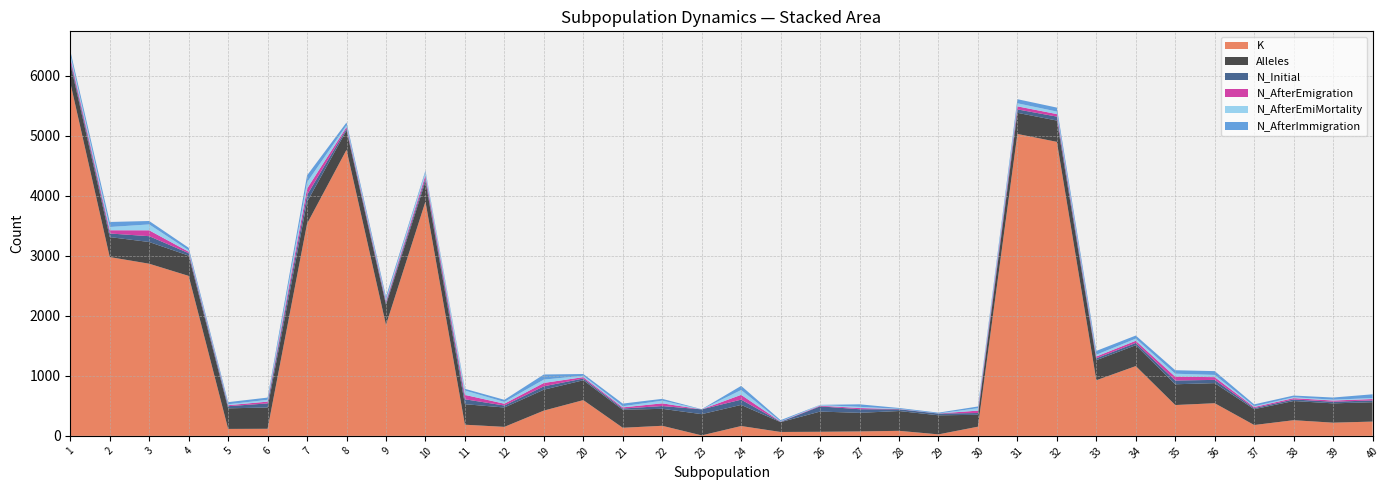

Reading right to left, extract all data points from this chart.

K: 40=238	39=220	38=261	37=181	36=544	35=514	34=1163	33=927	32=4900	31=5032	30=153	29=25	28=84	27=74	26=68	25=65	24=164	23=8	22=168	21=135	20=596	19=421	12=150	11=186	10=3905	9=1849	8=4768	7=3536	6=118	5=116	4=2666	3=2869	2=2980	1=5888
N_Initial: 40=30	39=27	38=26	37=18	36=54	35=63	34=38	33=32	32=66	31=57	30=30	29=29	28=29	27=60	26=87	25=6	24=88	23=80	22=46	21=21	20=29	19=56	12=33	11=82	10=49	9=34	8=28	7=115	6=68	5=36	4=41	3=97	2=60	1=51
N_AfterEmigration: 40=23	39=20	38=22	37=18	36=46	35=63	34=36	33=29	32=42	31=51	30=40	29=1	28=4	27=20	26=11	25=3	24=80	23=0	22=45	21=19	20=23	19=56	12=30	11=73	10=54	9=29	8=29	7=106	6=30	5=16	4=24	3=98	2=54	1=53
N_AfterEmiMortality: 40=16	39=14	38=15	37=13	36=37	35=50	34=36	33=29	32=42	31=51	30=40	29=1	28=4	27=20	26=11	25=3	24=80	23=0	22=45	21=19	20=23	19=56	12=30	11=73	10=54	9=29	8=29	7=106	6=30	5=16	4=24	3=98	2=54	1=53
N_AfterImmigration: 40=63	39=36	38=28	37=31	36=63	35=58	34=51	33=64	32=66	31=68	30=29	29=13	28=14	27=42	26=3	25=21	24=69	23=3	22=30	21=44	20=29	19=85	12=35	11=28	10=24	9=44	8=46	7=114	6=37	5=35	4=42	3=57	2=84	1=59
Alleles: 40=323	39=322	38=320	37=264	36=335	35=346	34=348	33=335	32=355	31=352	30=198	29=318	28=330	27=310	26=337	25=164	24=352	23=354	22=283	21=300	20=331	19=349	12=323	11=342	10=335	9=335	8=323	7=364	6=355	5=343	4=338	3=362	2=333	1=317